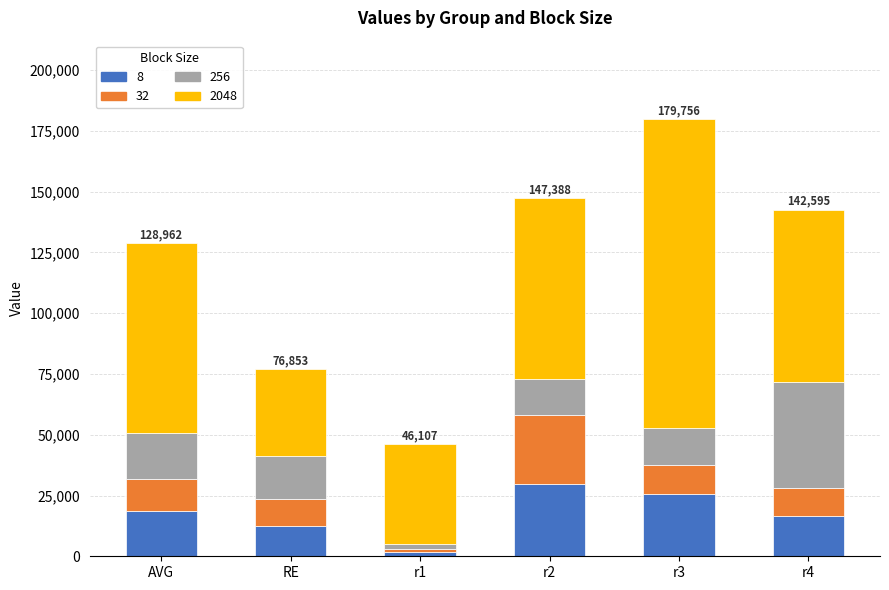

What is the total value across all series at RE?

76852.9